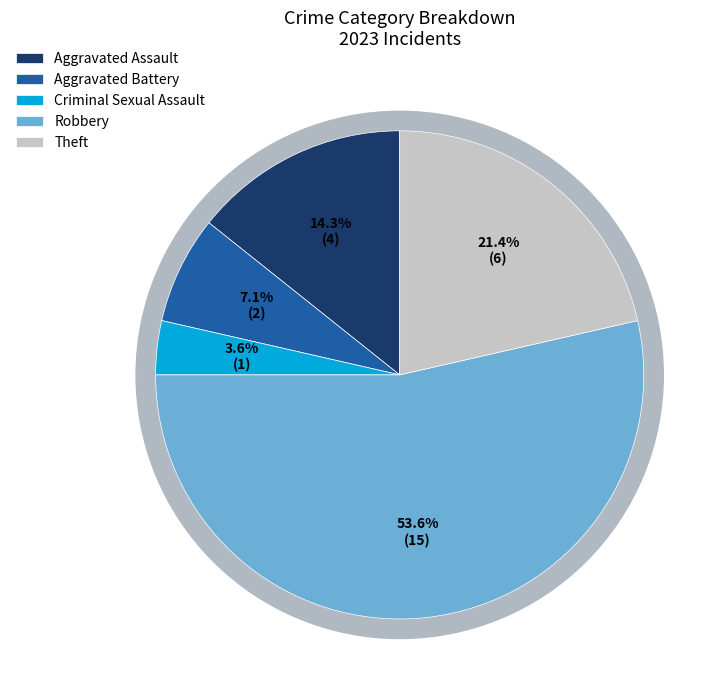

What is the majority slice?

Robbery